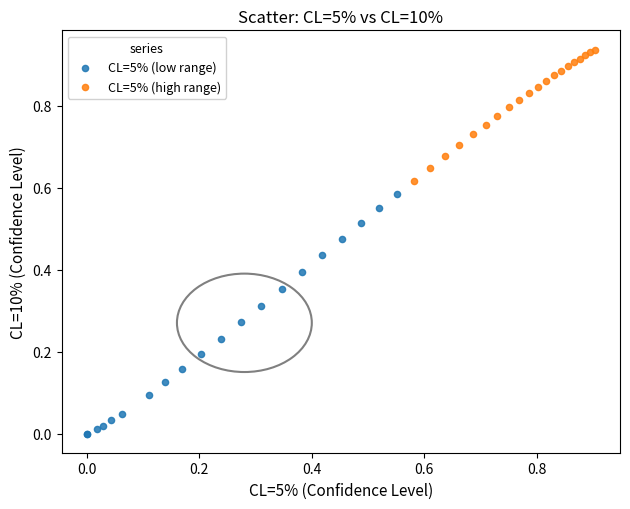

Which series reaches the maximum Y coordinate?

CL=5% (high range)